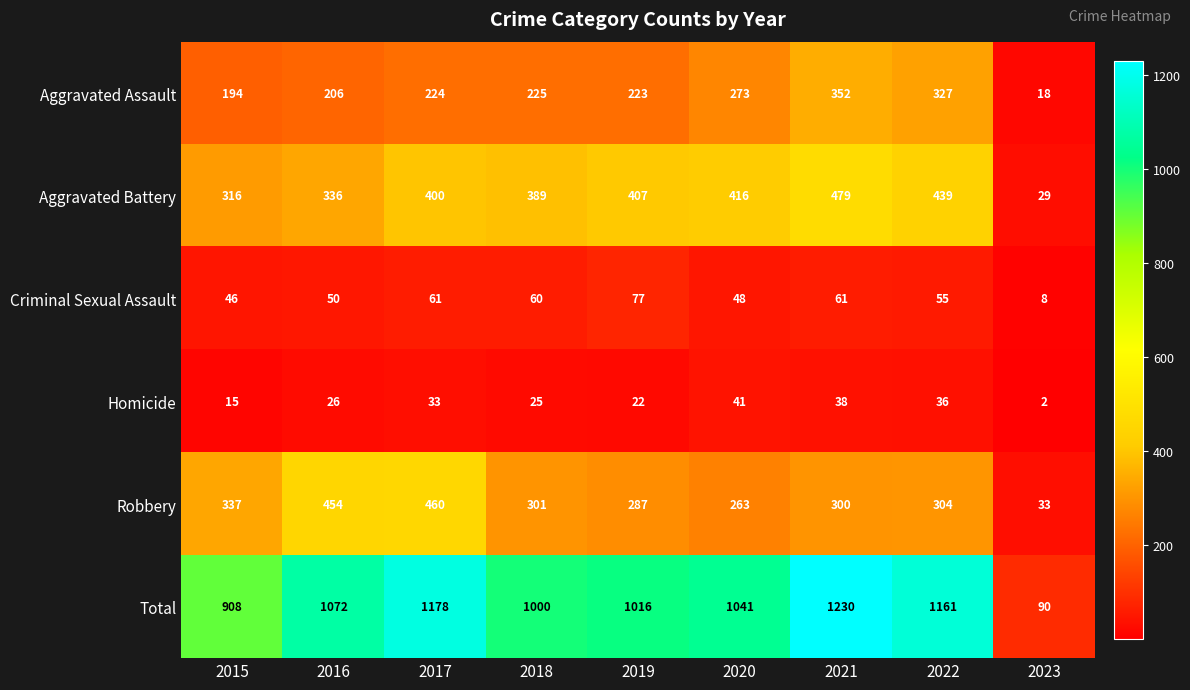

What is the sum of all Robbery values?

2739